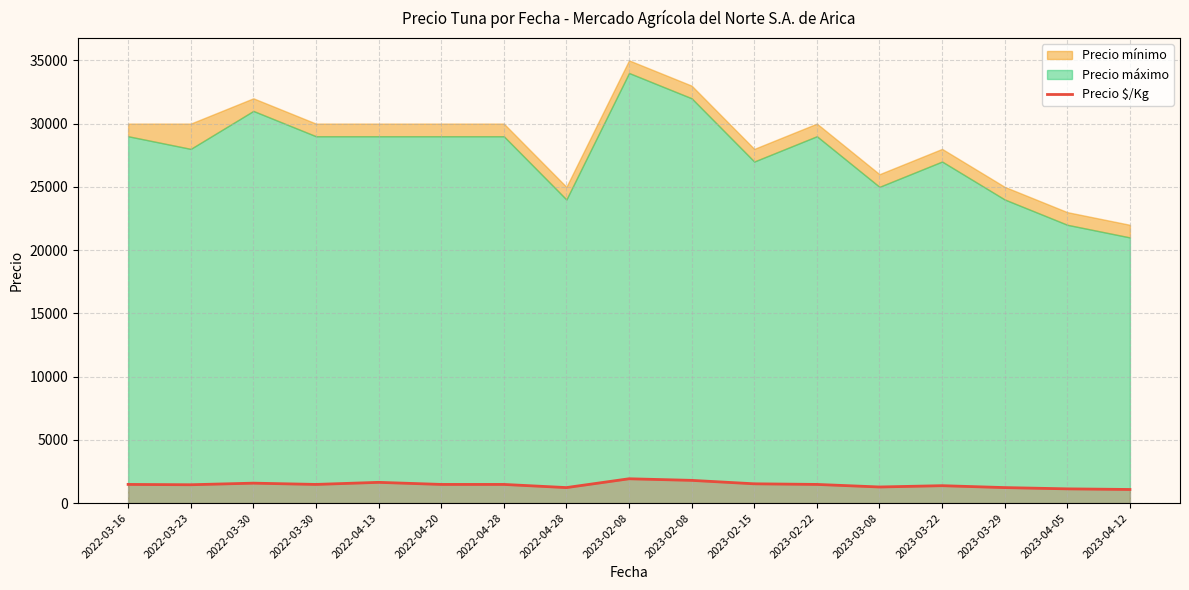

How many interior local valleys (lower than both neighbors) does the data have?

4